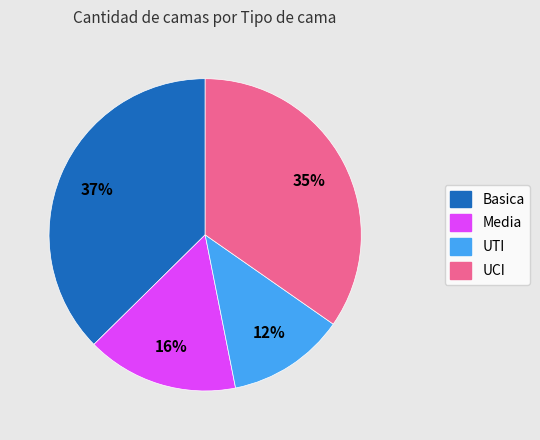

To the nearest percent, what is the difference between the largest and smallest slice percentages?

25%